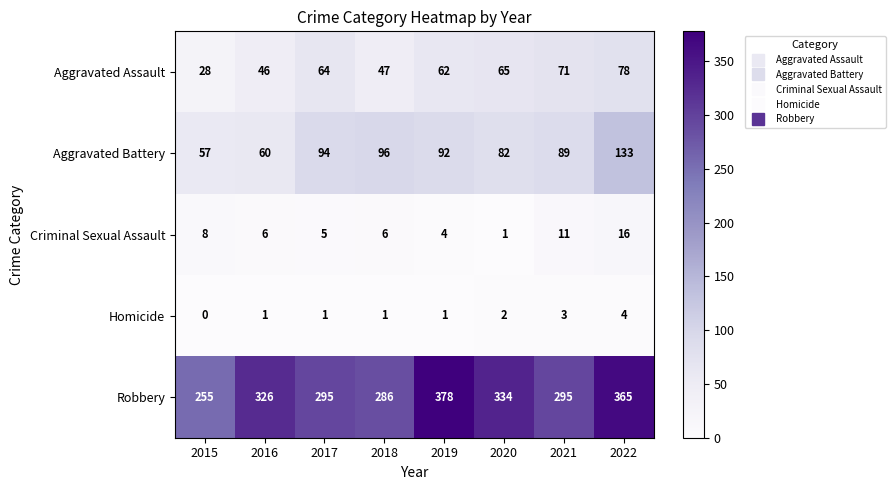

Between 2015 and 2021, which series saw the biggest shift?

Aggravated Assault